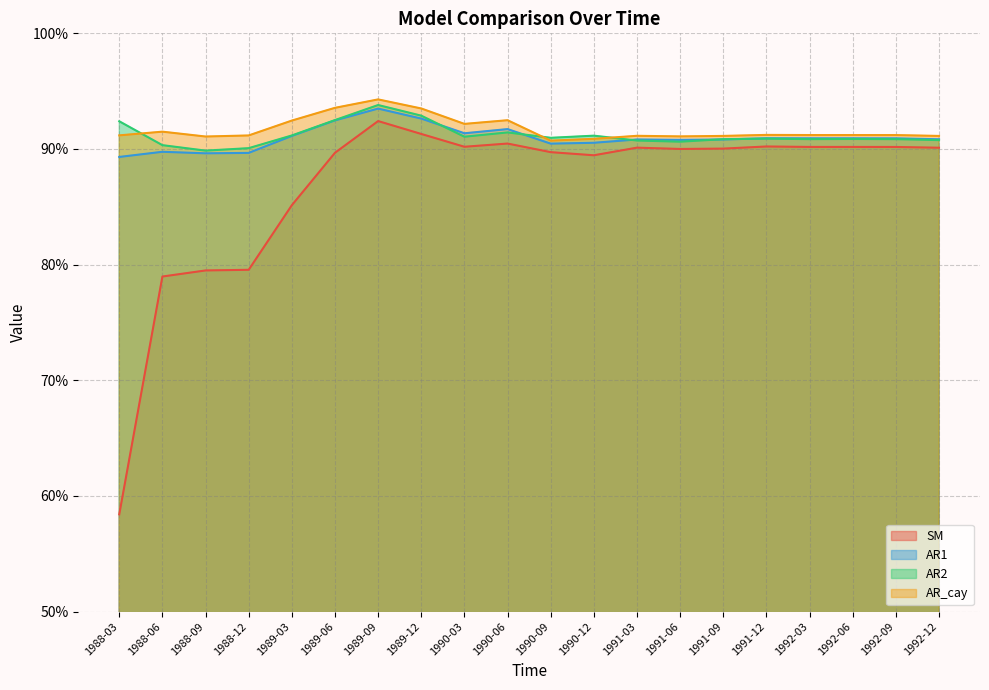

What is the difference between the maximum and minimum values in the SM series?

0.3